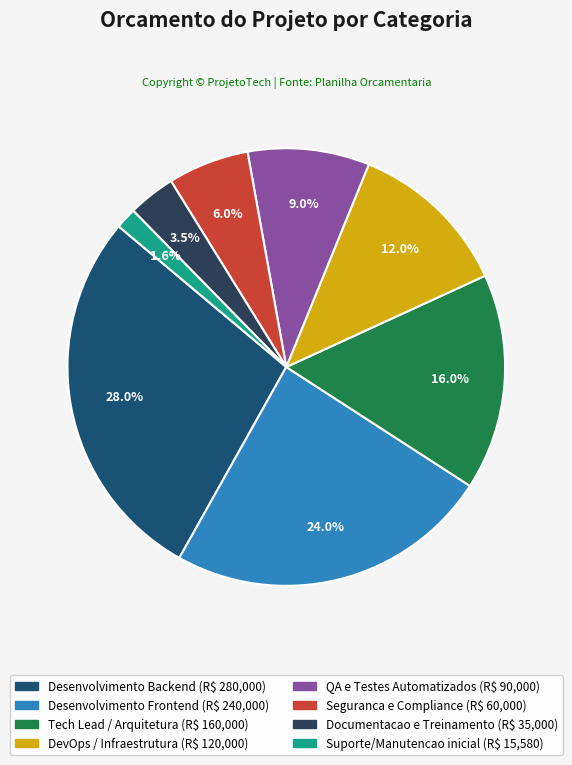

Which has a higher value, DevOps / Infraestrutura or Desenvolvimento Backend?

Desenvolvimento Backend